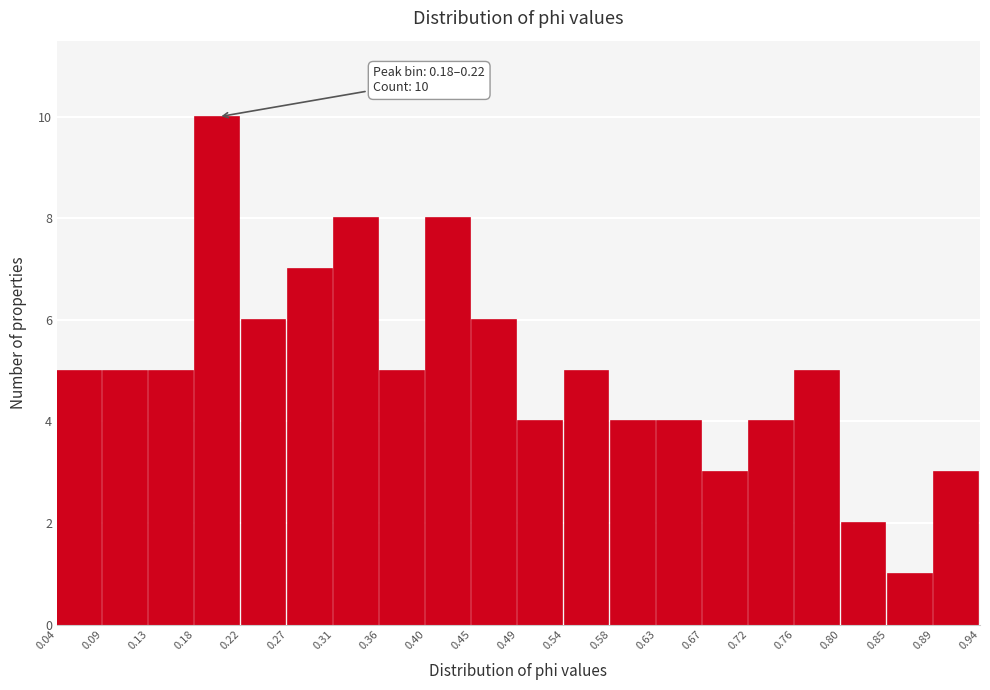

Over which range of the x-axis is the bar tallest?

0.18 to 0.22